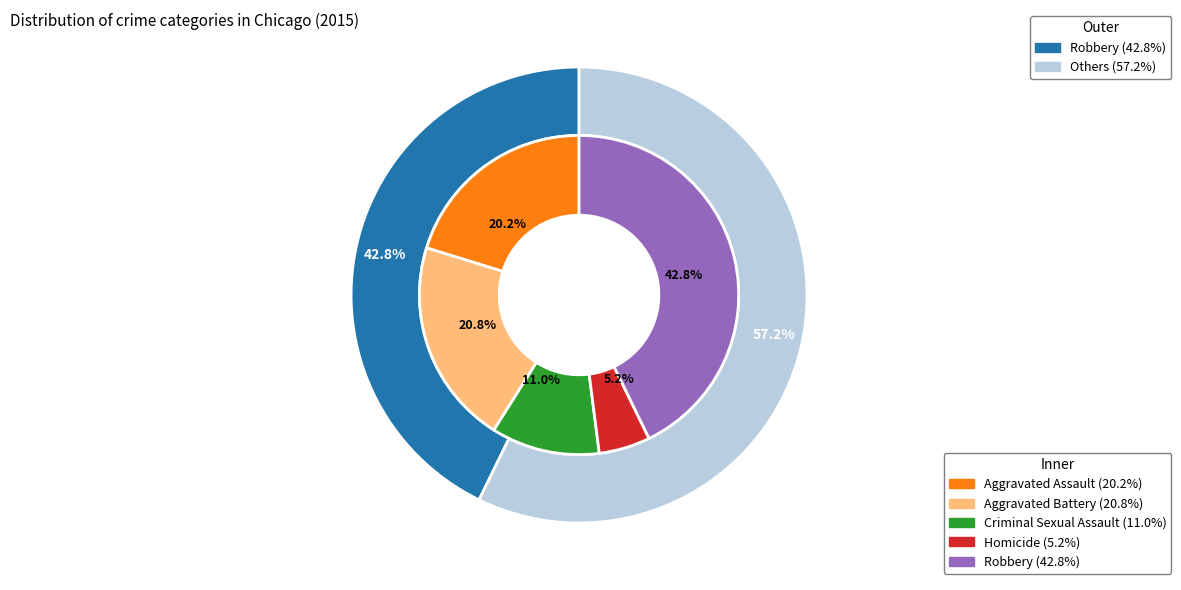

What portion of the pie excludes Robbery?

57.2%